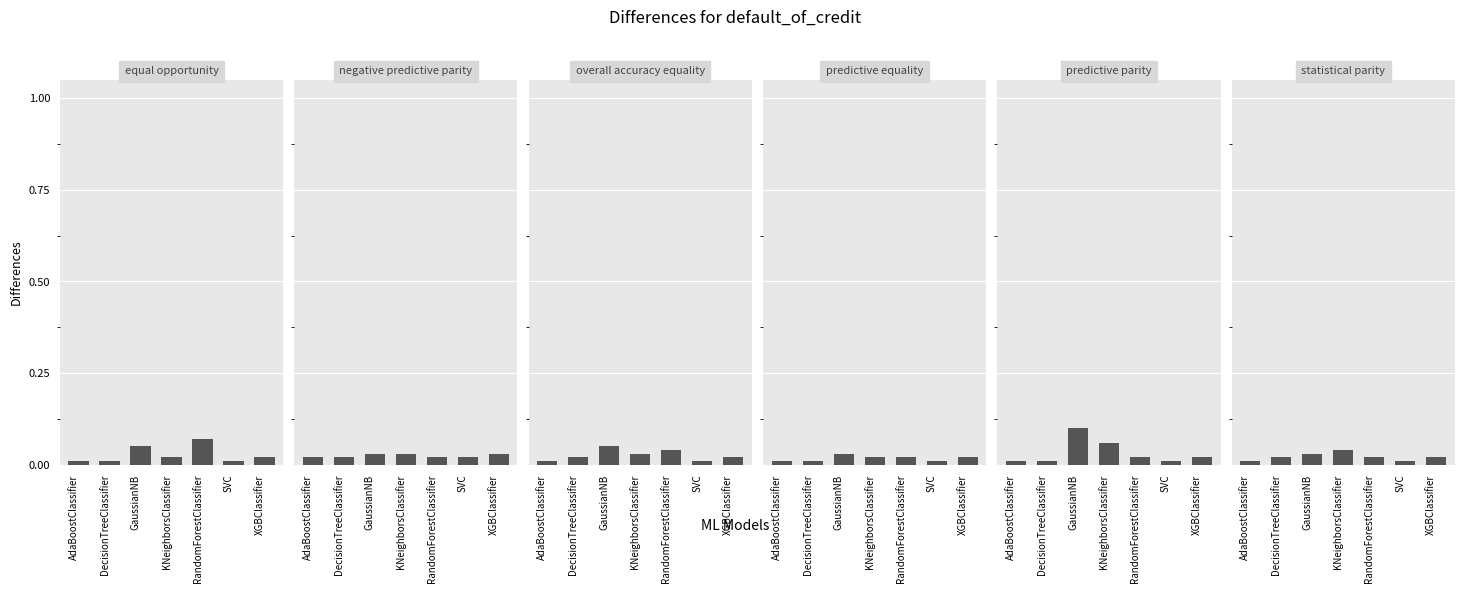

What is the difference between the maximum and minimum values in the equal opportunity series?

0.1